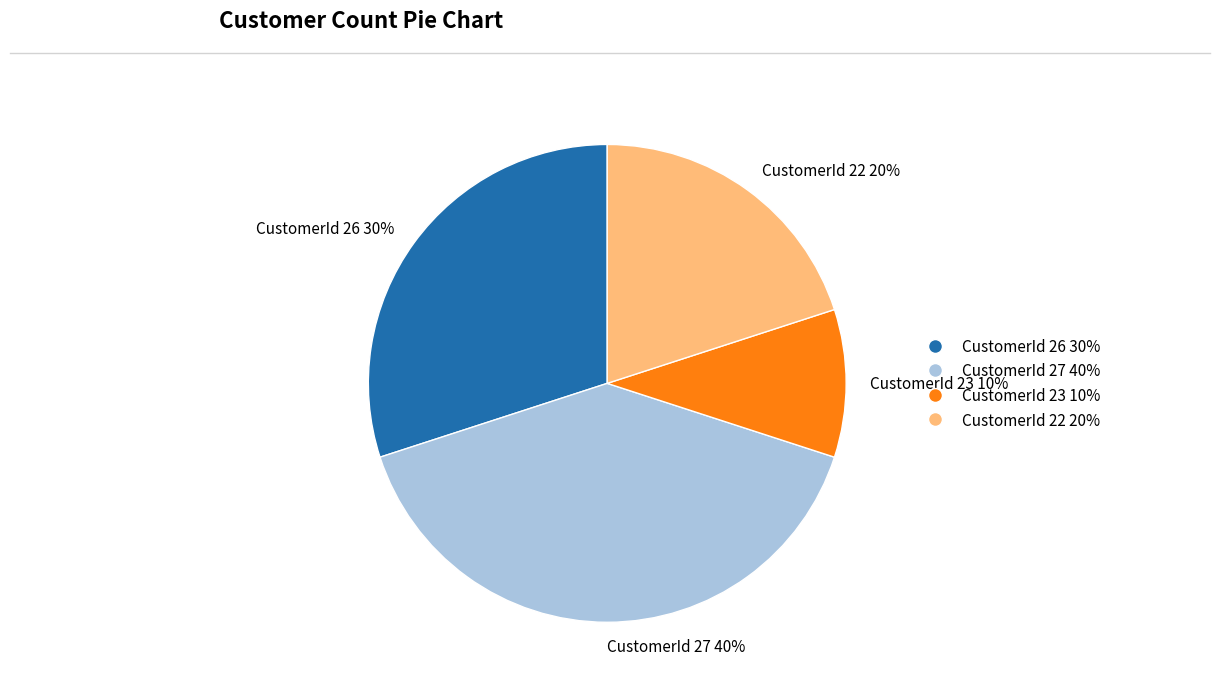

To the nearest percent, what is the difference between the CustomerId 22 and CustomerId 27 slice percentages?

20%